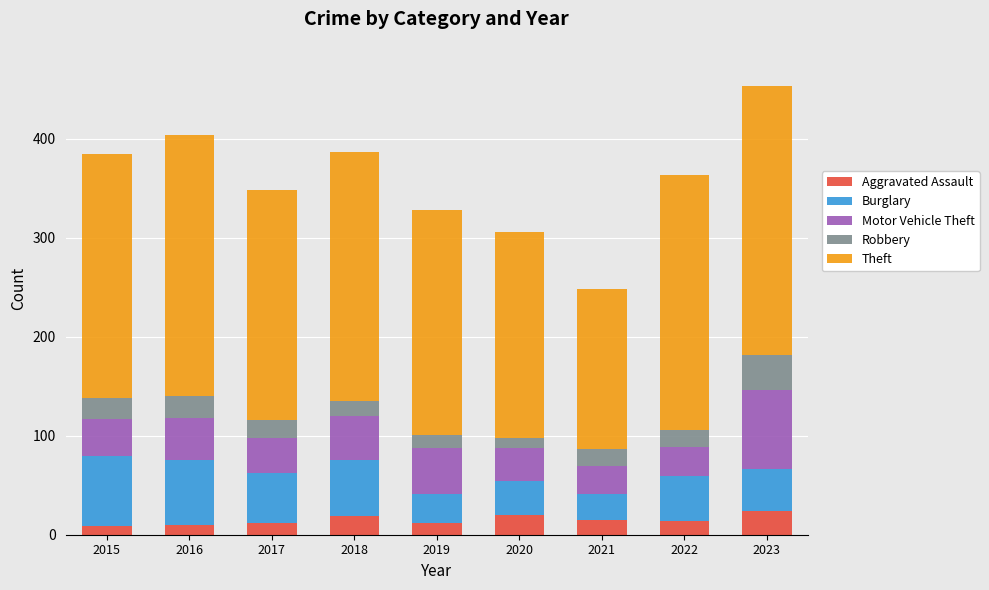

What is the total value across all series at 2022?

364